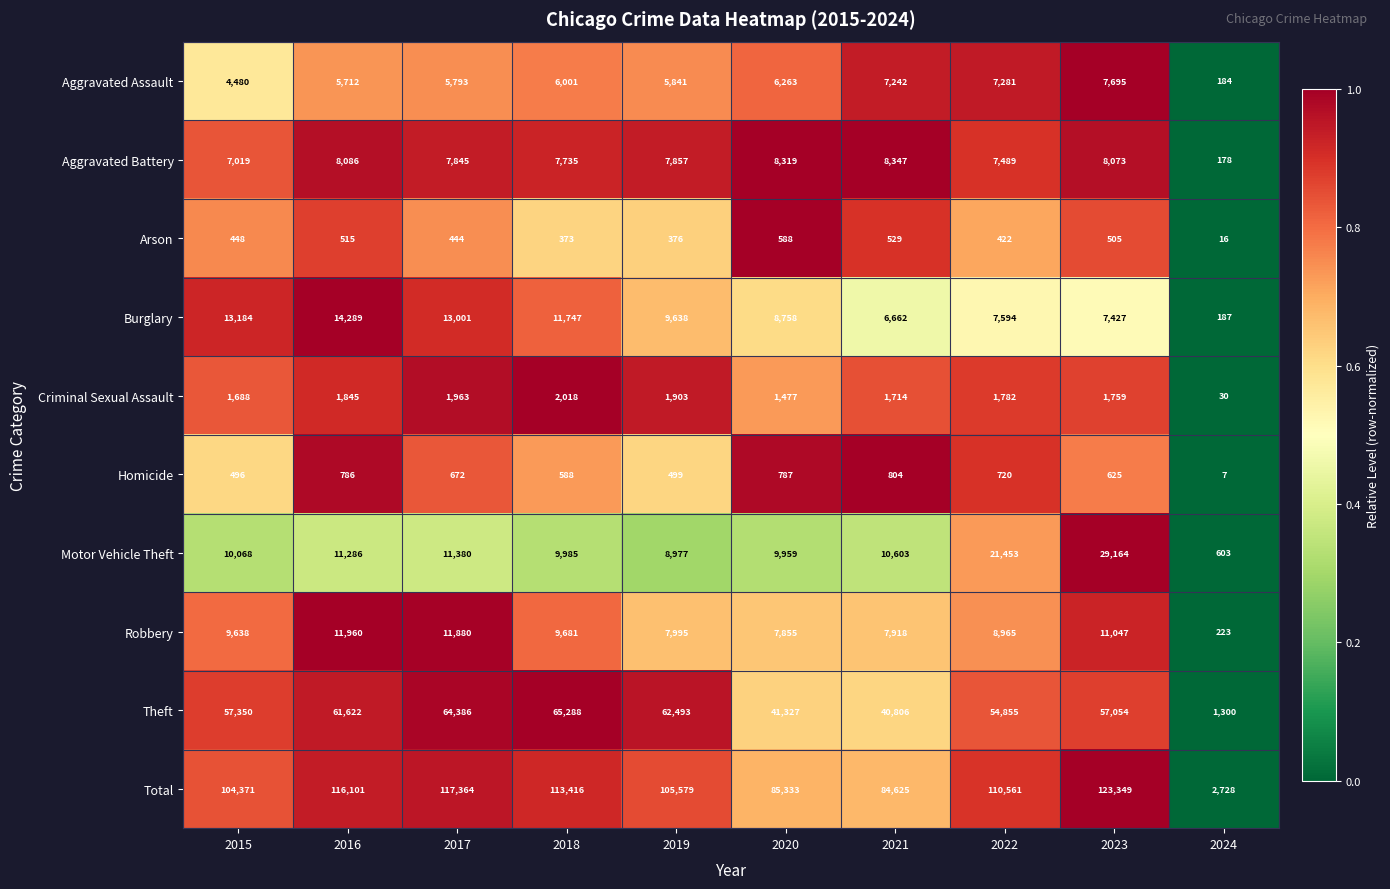

What is the average value of the Motor Vehicle Theft series?

12348